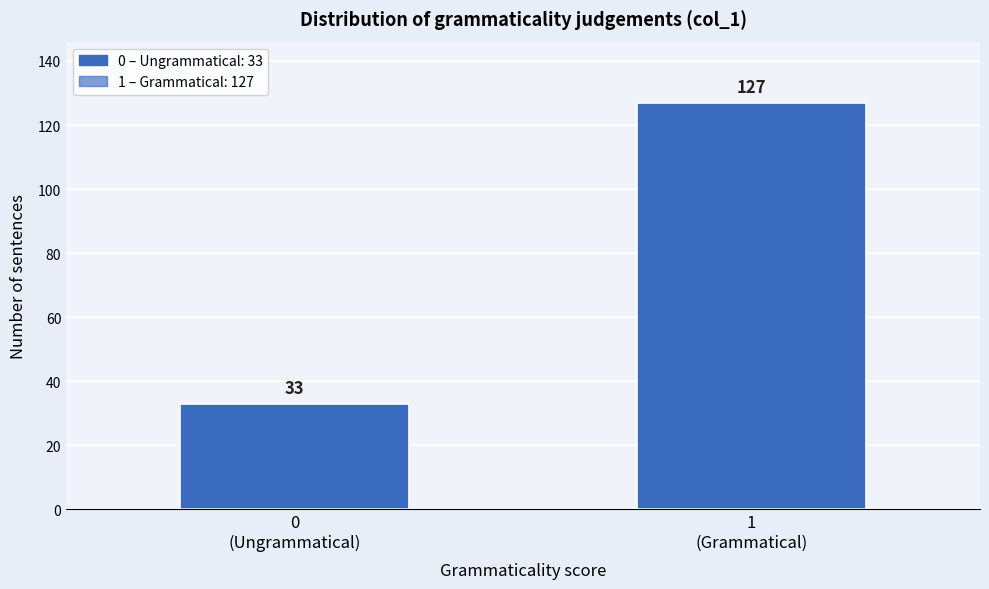

Reading left to right, transcribe all the data shown in this chart.

33	127